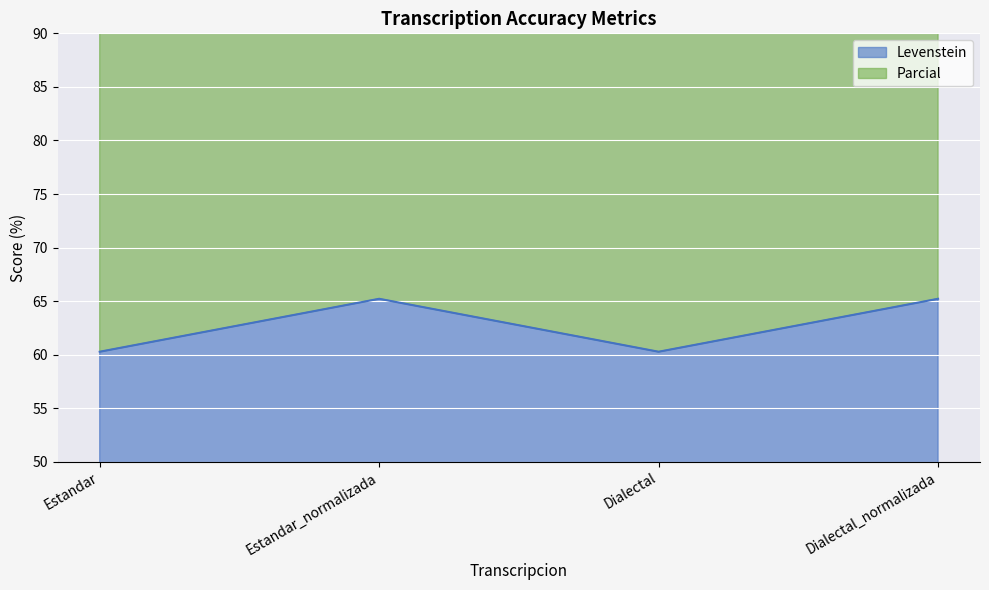

How many values in the Parcial series exceed 143?

2